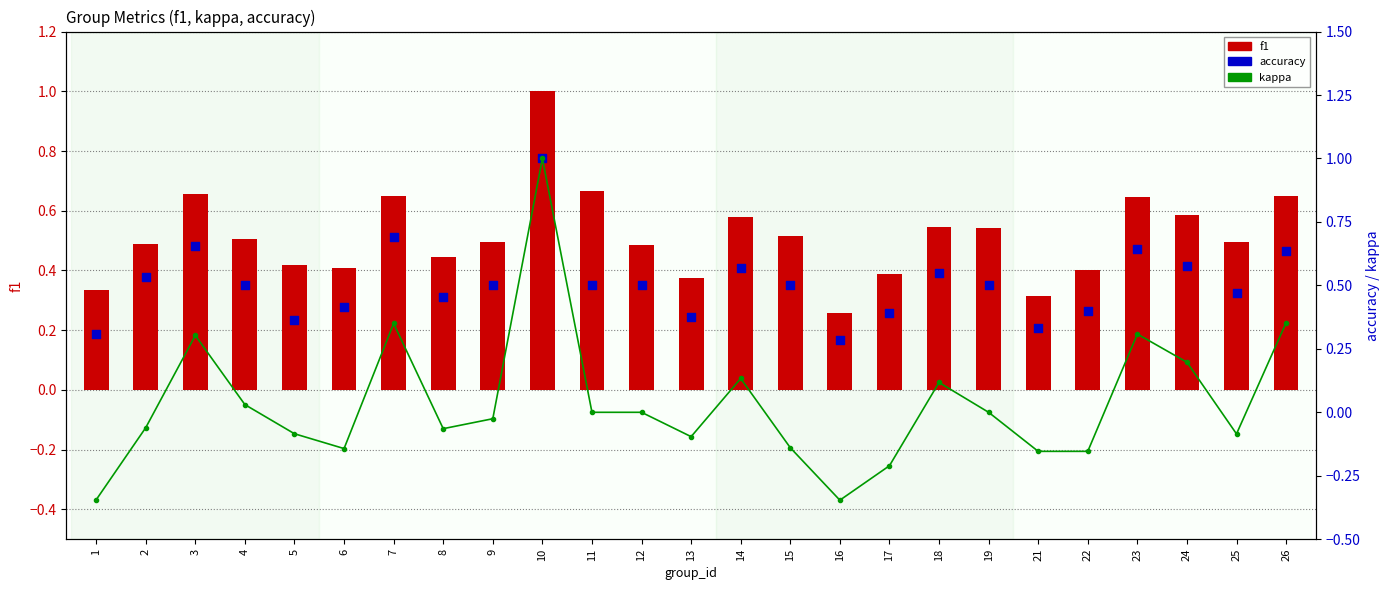

Is the value of f1 at 16 greater than the value of accuracy at 26?

No